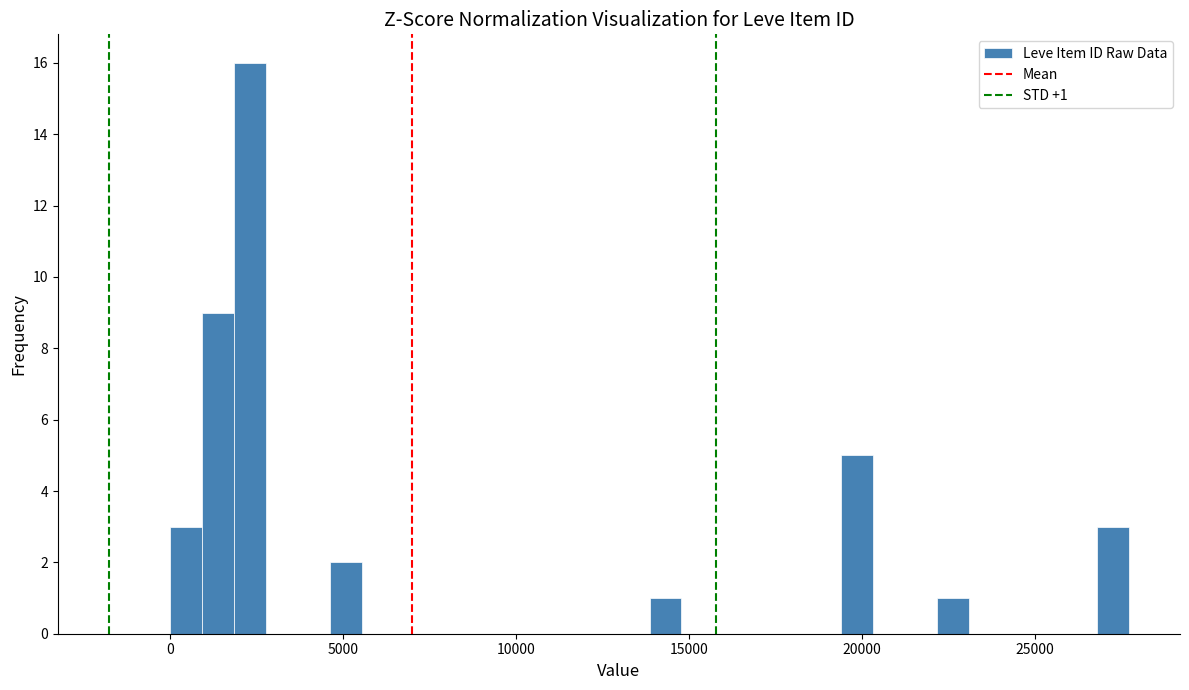

Read against the x-axis, roughly where is the centre of the tallest bar?

2500